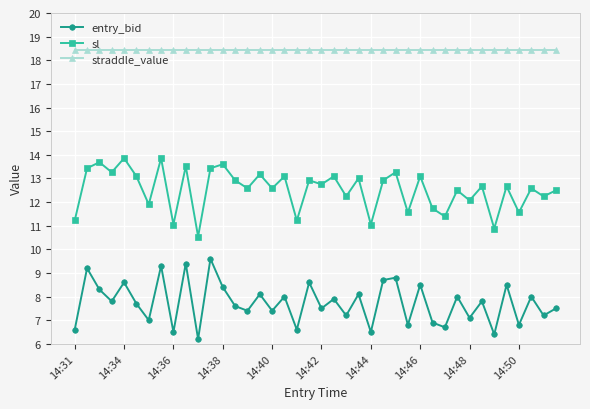

What is the lowest value of the entry_bid series?

6.2